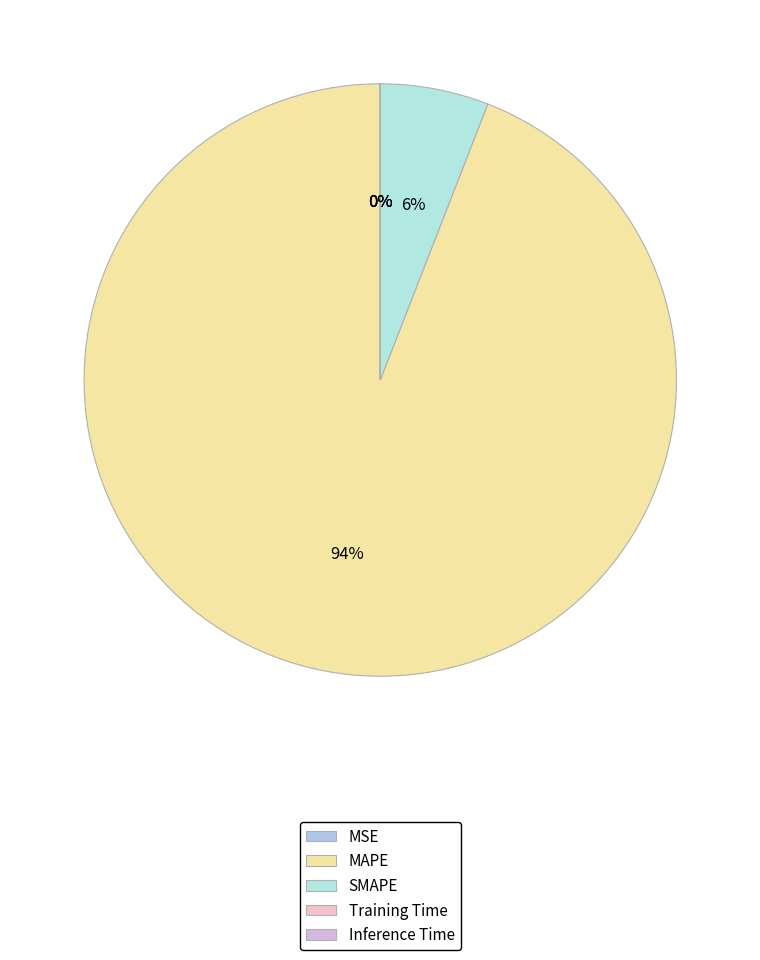

How much of the chart is everything except MAPE?

5.9%